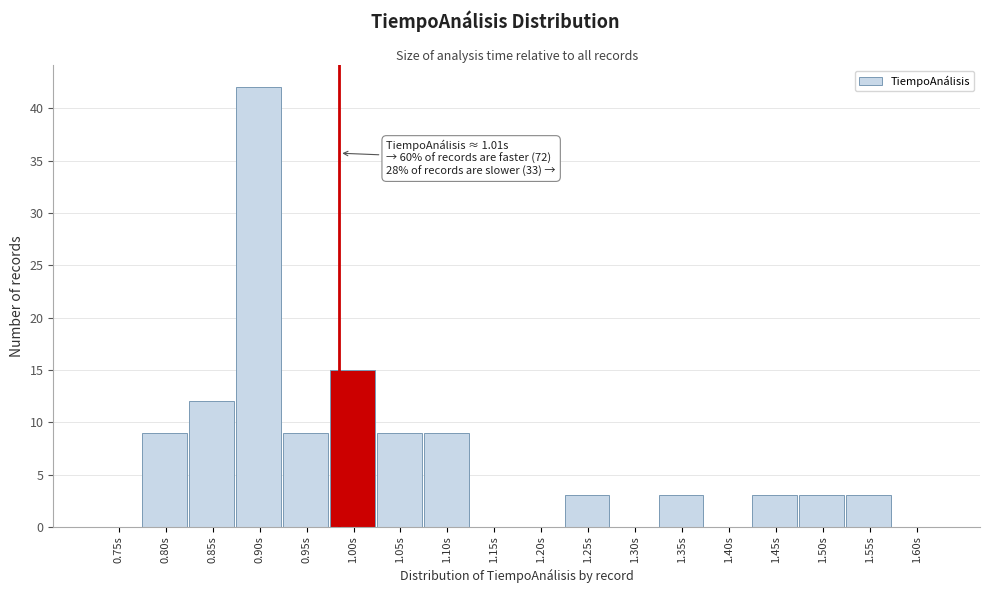

Reading right to left, transcribe all the data shown in this chart.

1.60s=0	1.55s=3	1.50s=3	1.45s=3	1.40s=0	1.35s=3	1.30s=0	1.25s=3	1.20s=0	1.15s=0	1.10s=9	1.05s=9	1.00s=15	0.95s=9	0.90s=42	0.85s=12	0.80s=9	0.75s=0